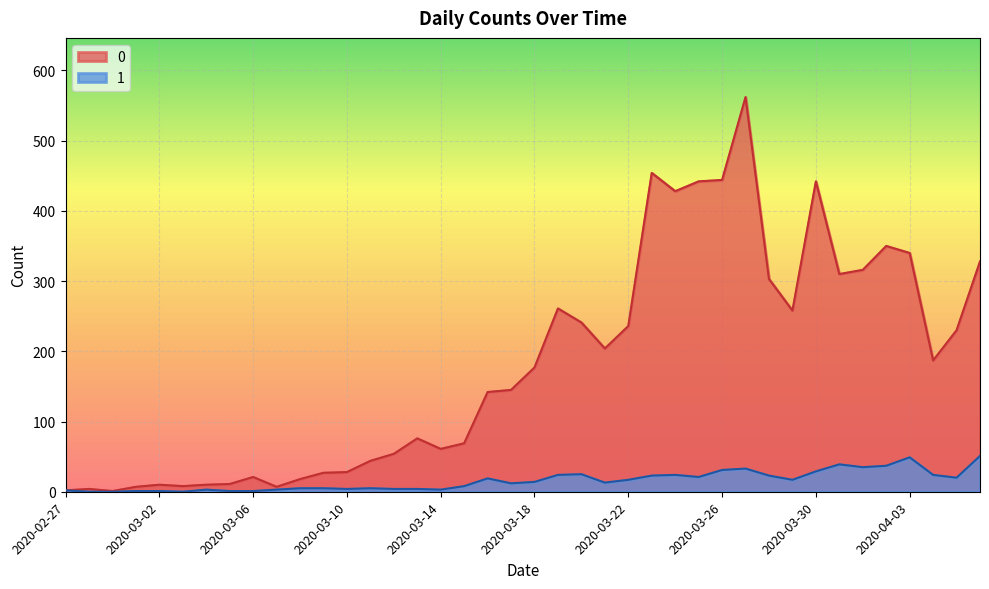

Reading right to left, list all the values displayed in this chart.

0: 328	230	187	340	350	316	310	442	258	303	562	444	442	428	454	236	204	241	261	177	145	142	69	61	76	54	44	28	27	18	7	21	11	10	8	10	7	1	4	2
1: 51	20	24	49	37	35	39	29	17	23	33	31	21	24	23	17	13	25	24	14	12	19	8	3	4	4	5	4	5	5	3	1	1	3	0	1	1	0	0	2